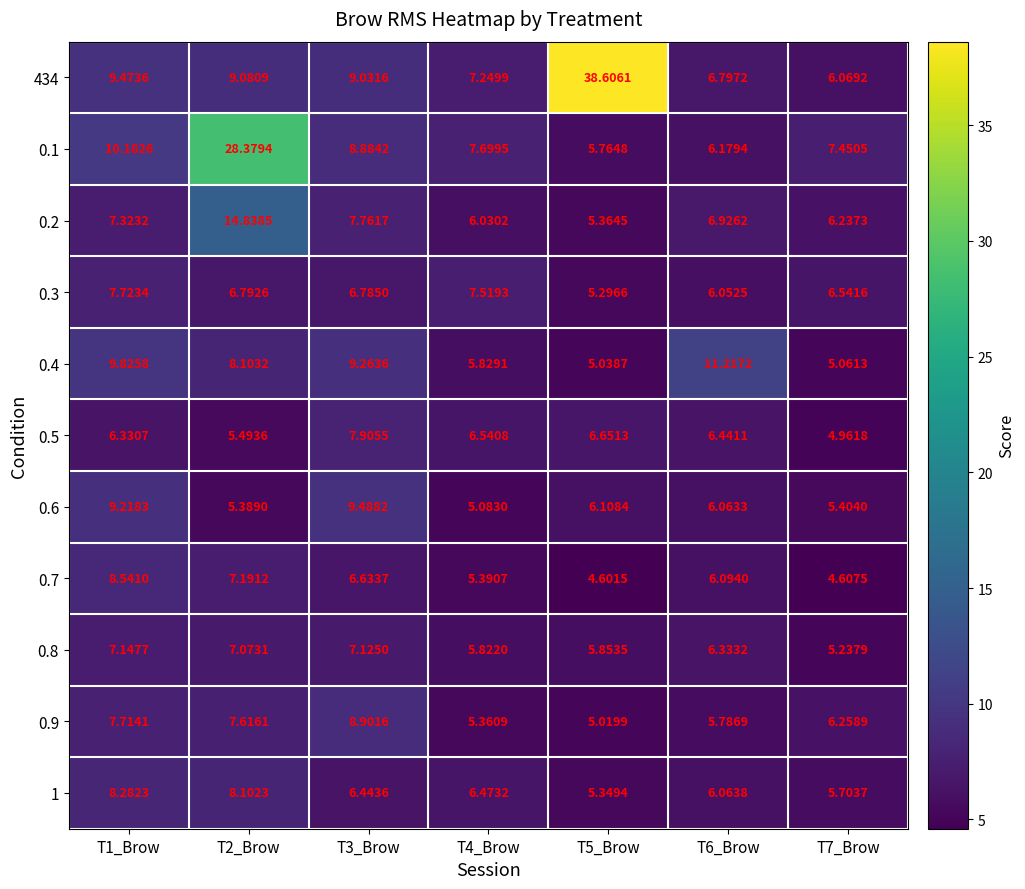

Is the value of 1 at T1_Brow greater than the value of 0.8 at T1_Brow?

Yes